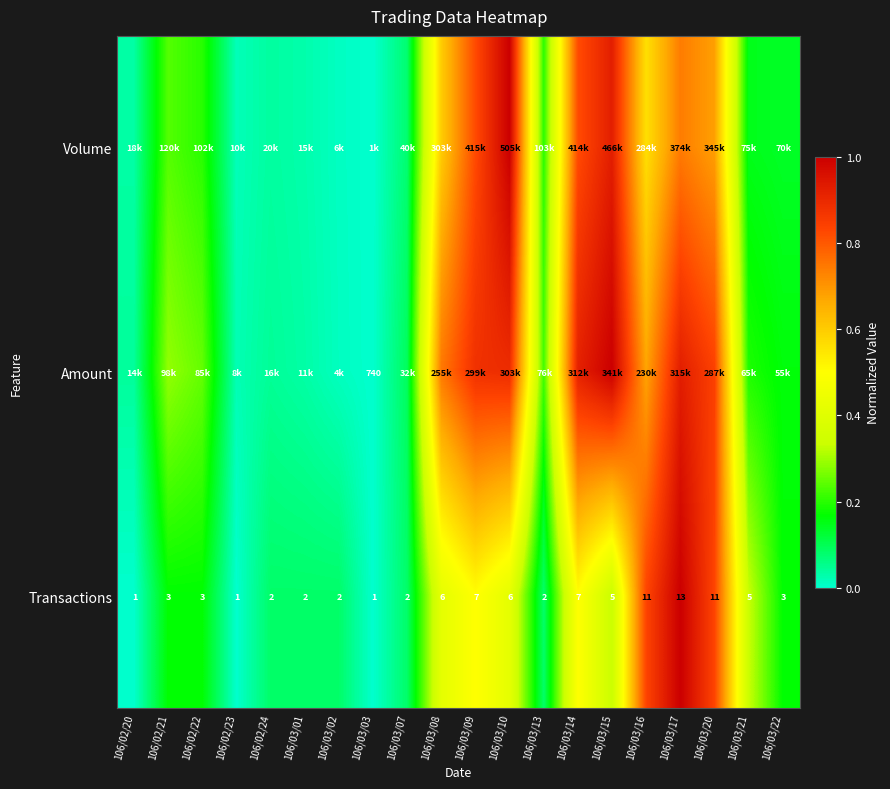

The value of Transactions at 106/03/07 is 0.0. True or false?

False